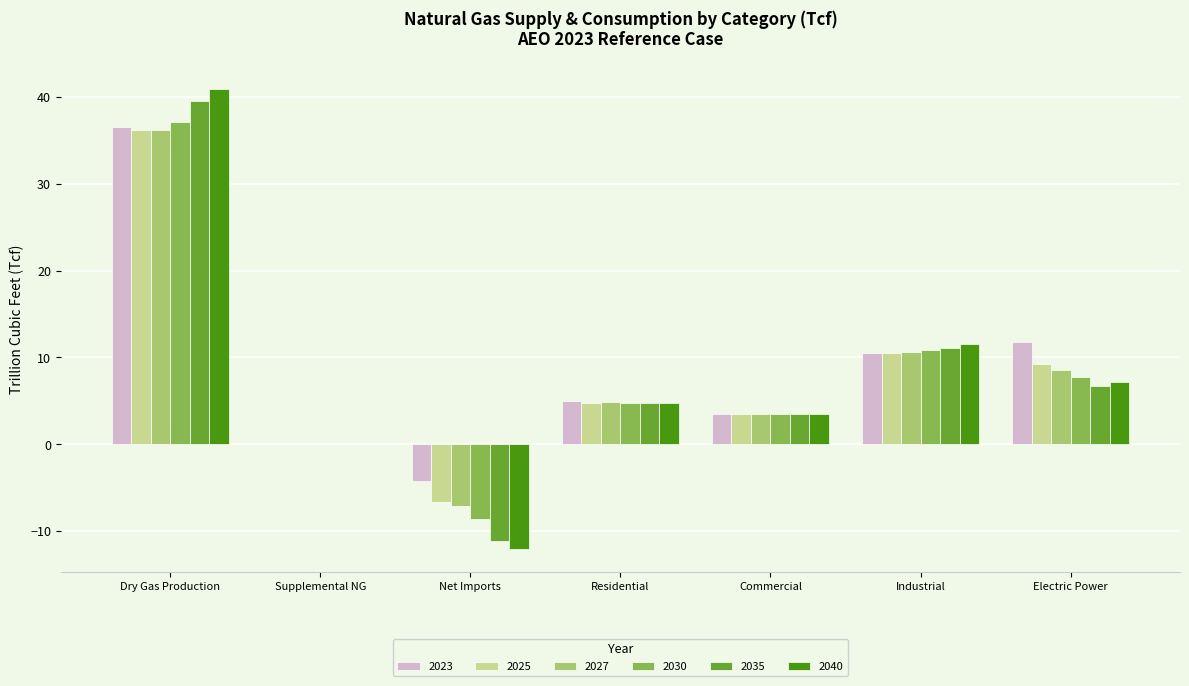

What is the sum of all 2023 values?

63.1